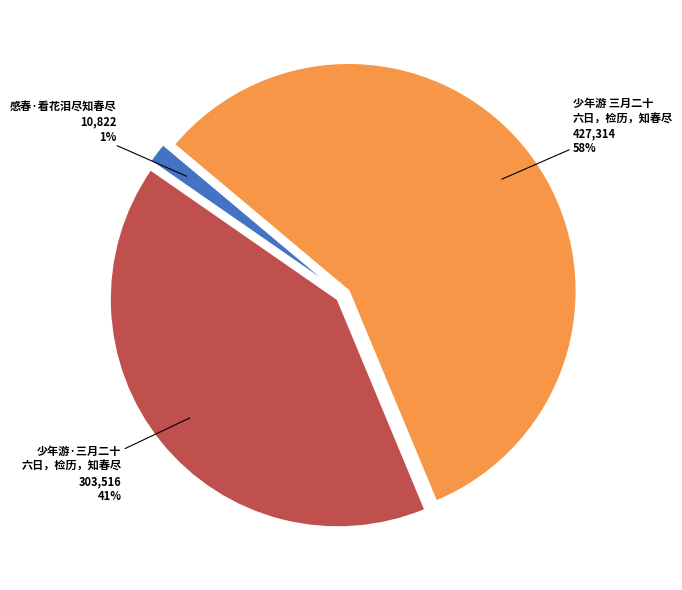

Does any single category account for the majority?

Yes